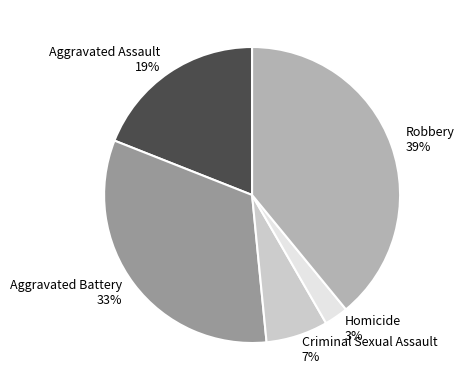

Which has a higher value, Robbery or Criminal Sexual Assault?

Robbery